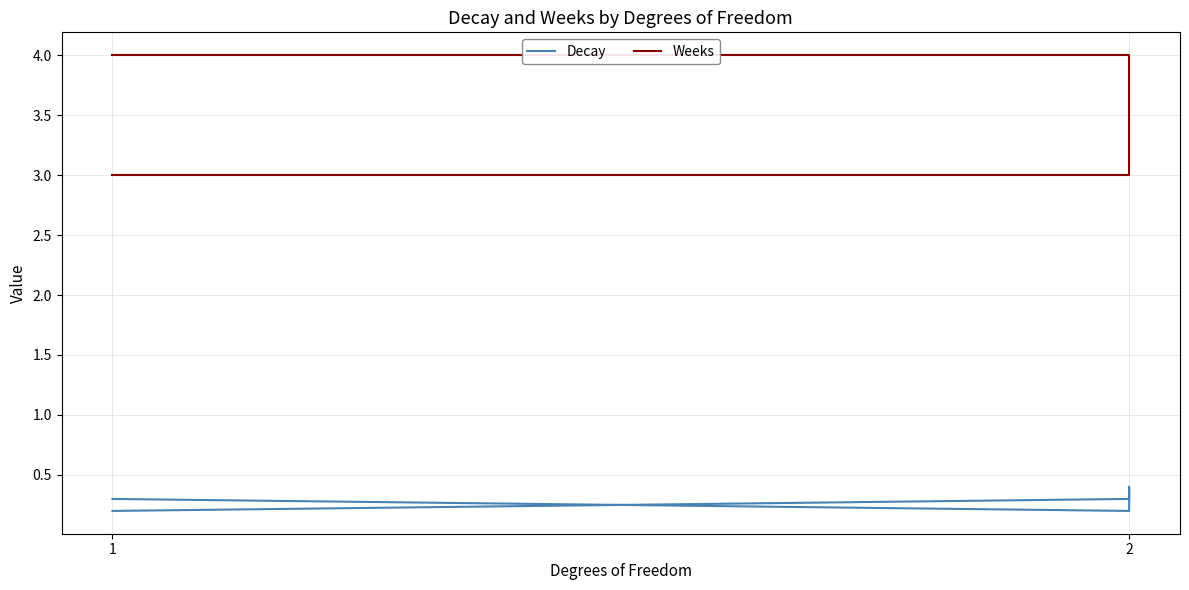

In Decay, how many points are lower than both neighbors (excluding endpoints)?

1